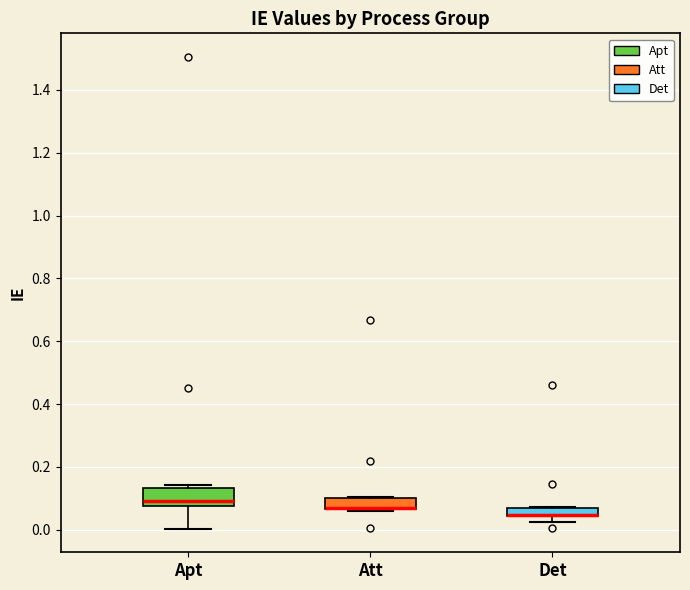

Comparing the boxes themselves (not the whiskers), which one is the tallest?

Apt